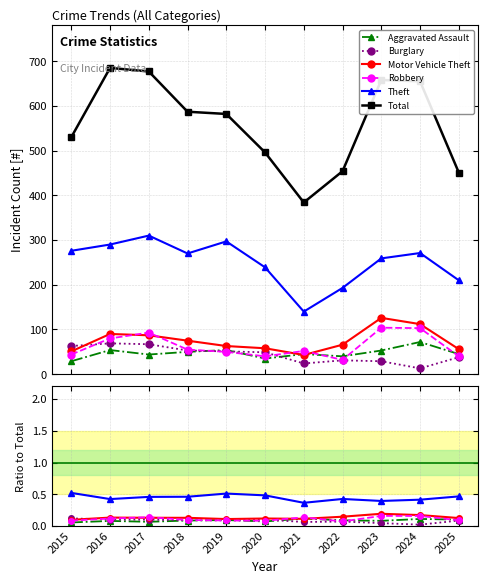

Is the value of Aggravated Assault at 2017 greater than the value of Total at 2020?

No